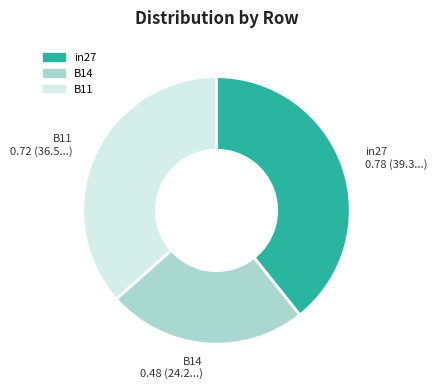

Which category has the smallest portion of the pie?

B14